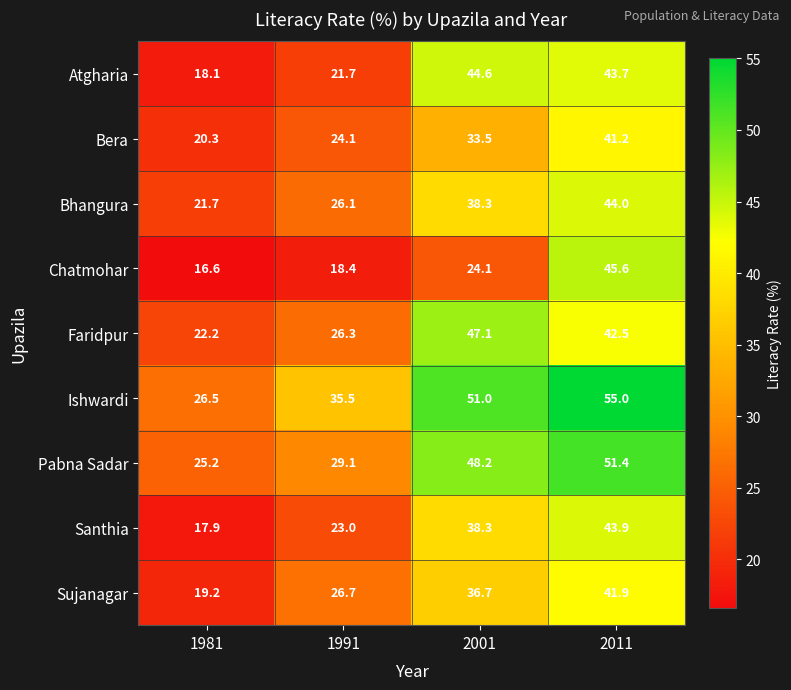

Which series has the widest spread of values?

Chatmohar